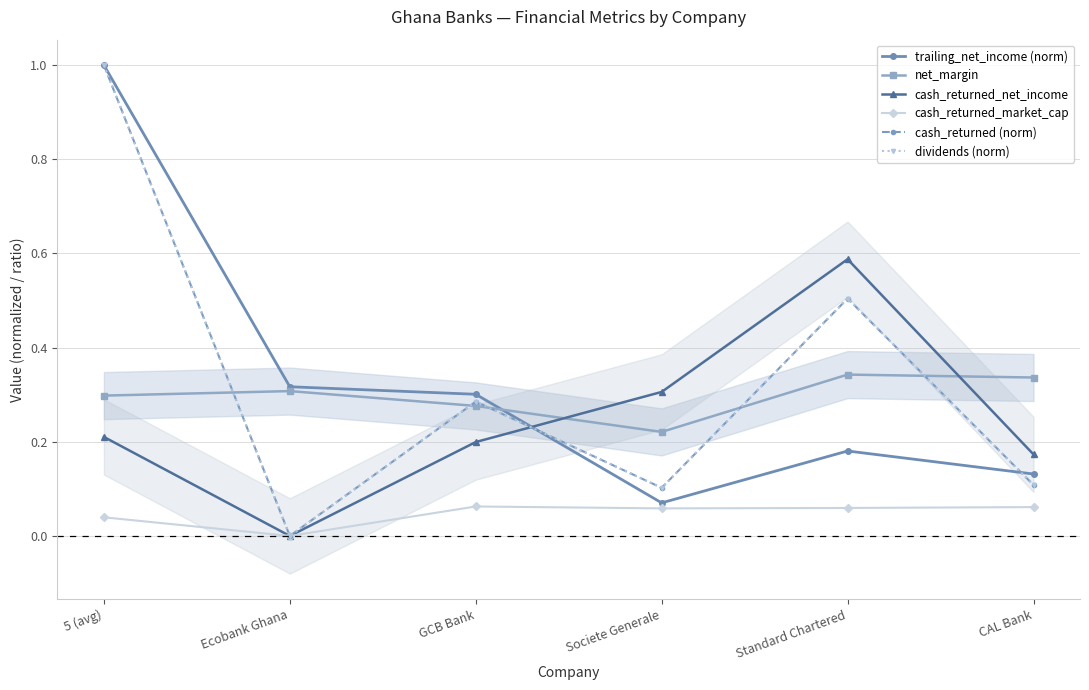

What is the difference between the maximum and minimum values in the cash_returned (norm) series?

1.0